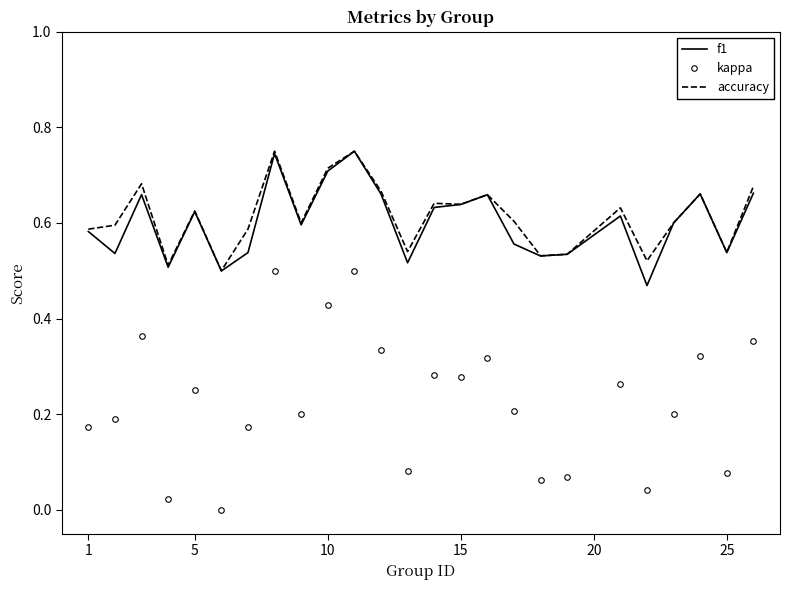

True or false: kappa and accuracy intersect in this chart.

False